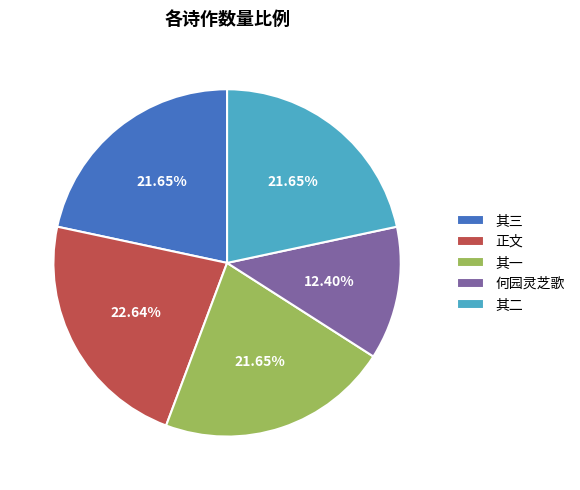

Does 其三 represent more than half of the total?

No